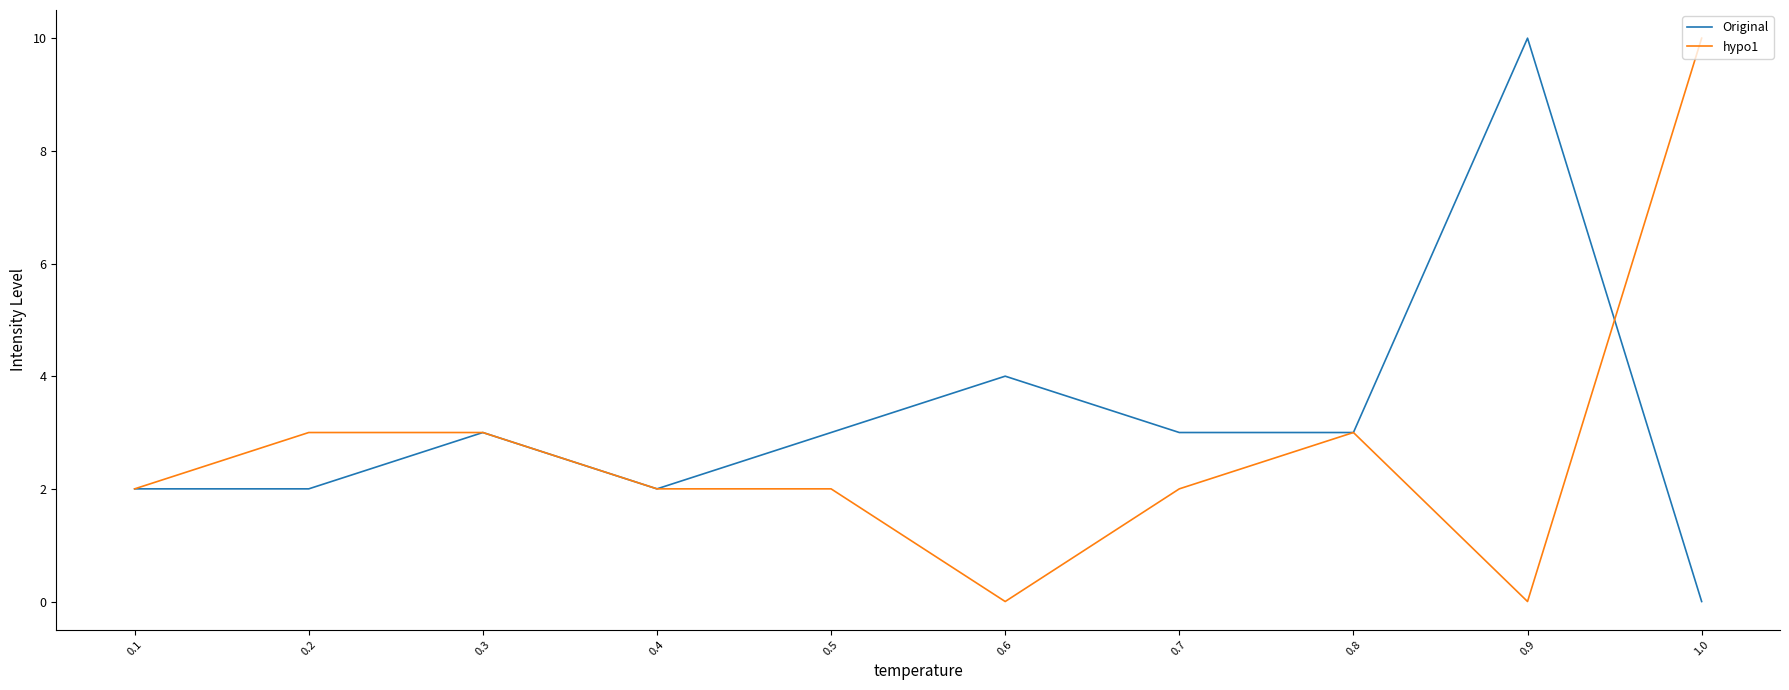

What position from the left is 0.8?

8